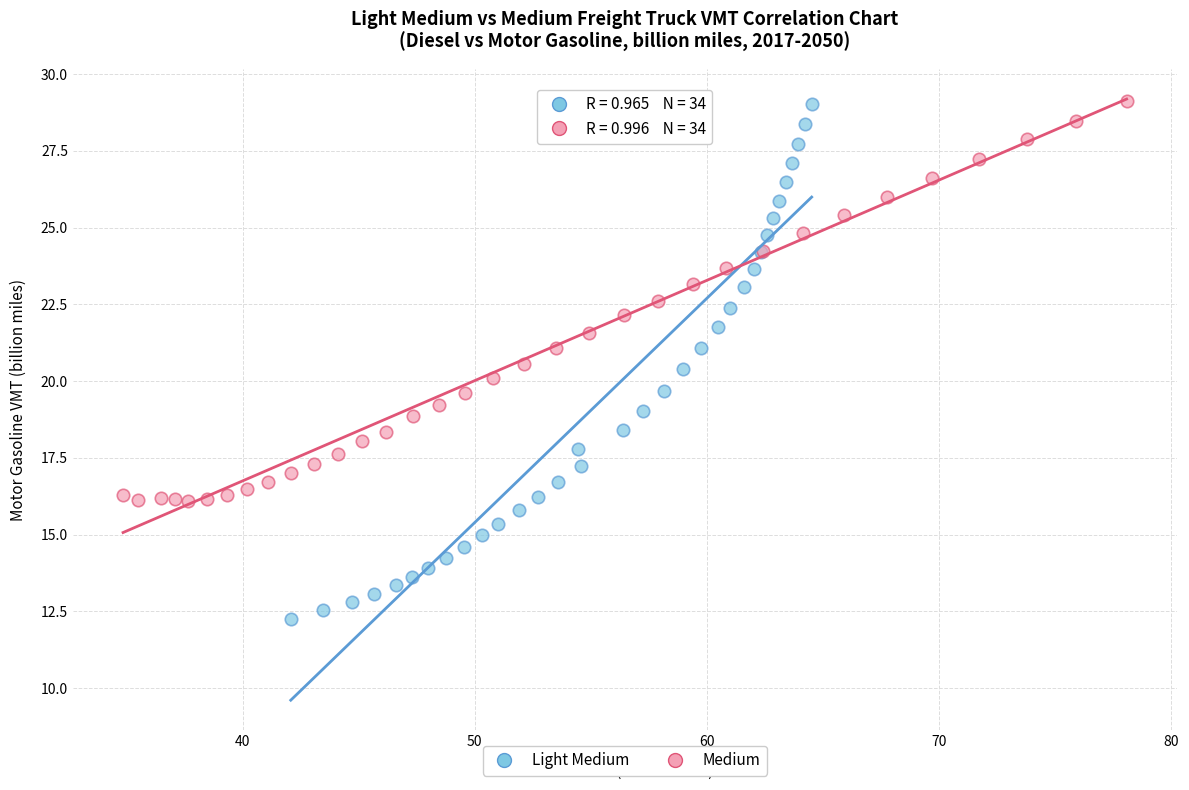

Which series contains the lowest Y value?

Light Medium